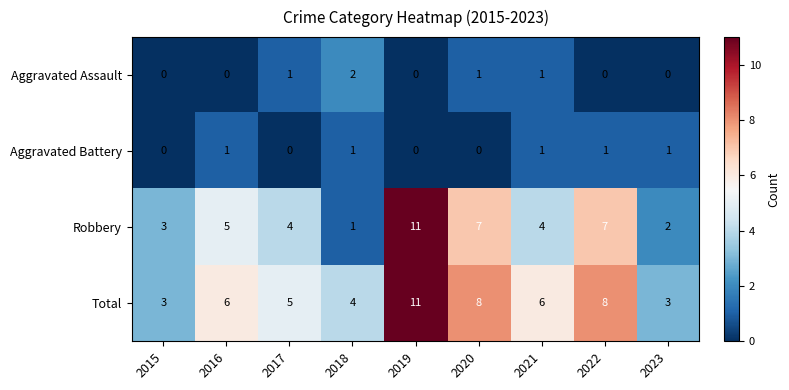

Which series has the widest spread of values?

Robbery